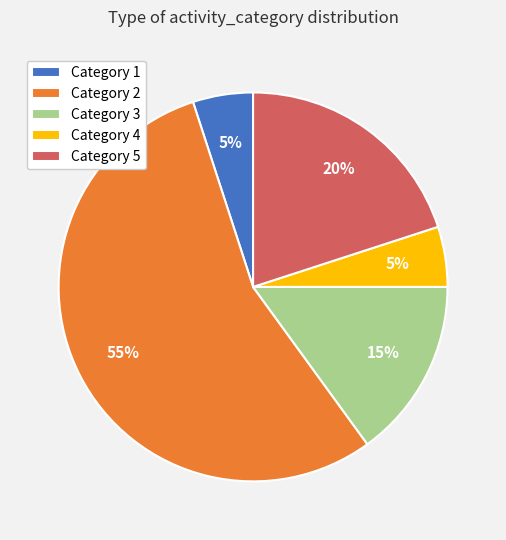

To the nearest percent, what portion does Category 4 represent?

5%